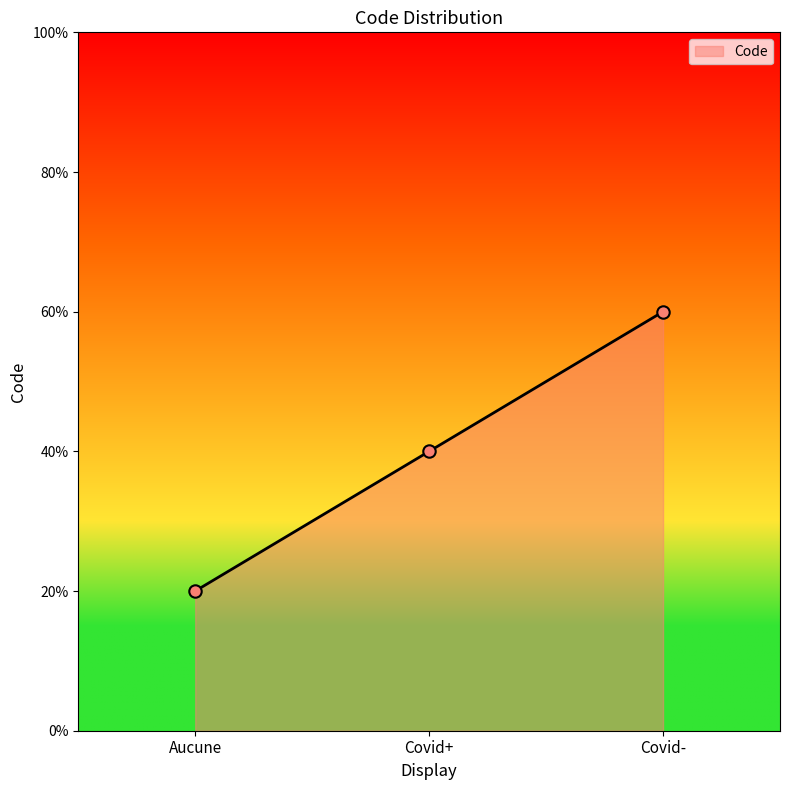

Between Aucune and Covid+, which is larger?

Covid+